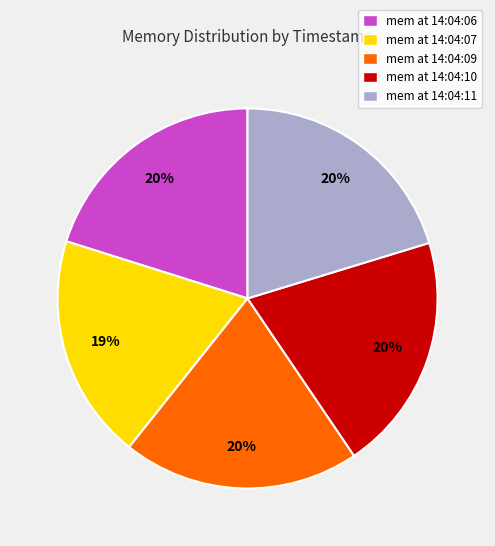

To the nearest percent, what is the average slice percentage?

20%